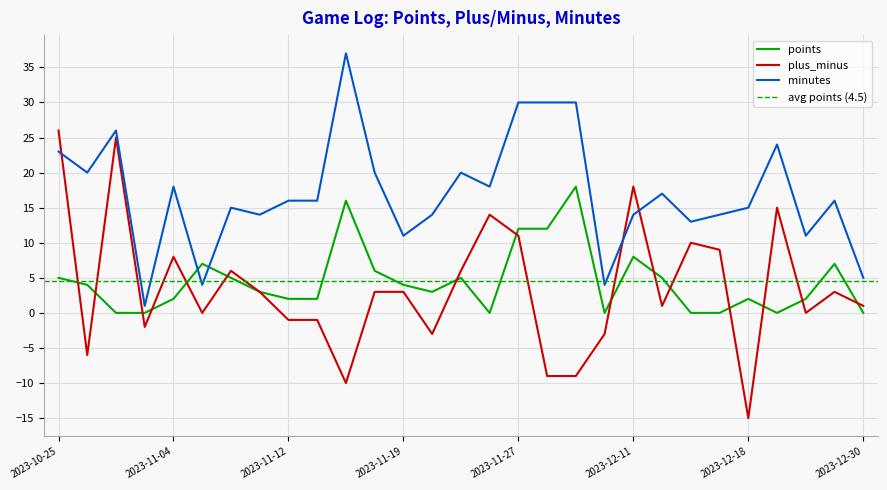

At which label does plus_minus reach its minimum?

2023-12-18